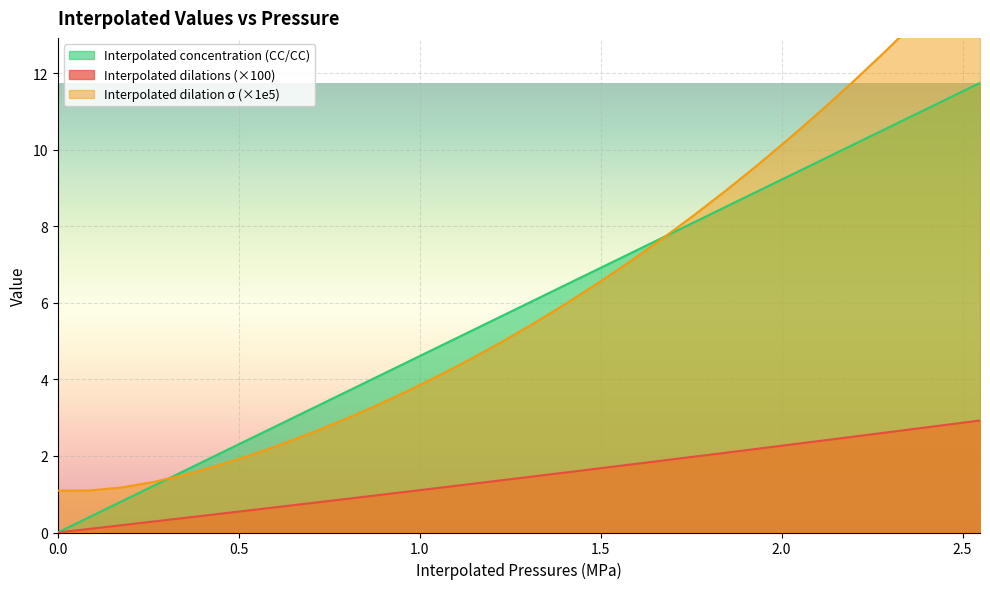

Is it true that Interpolated concentration (CC/CC) equals 1.4 at 13?

False